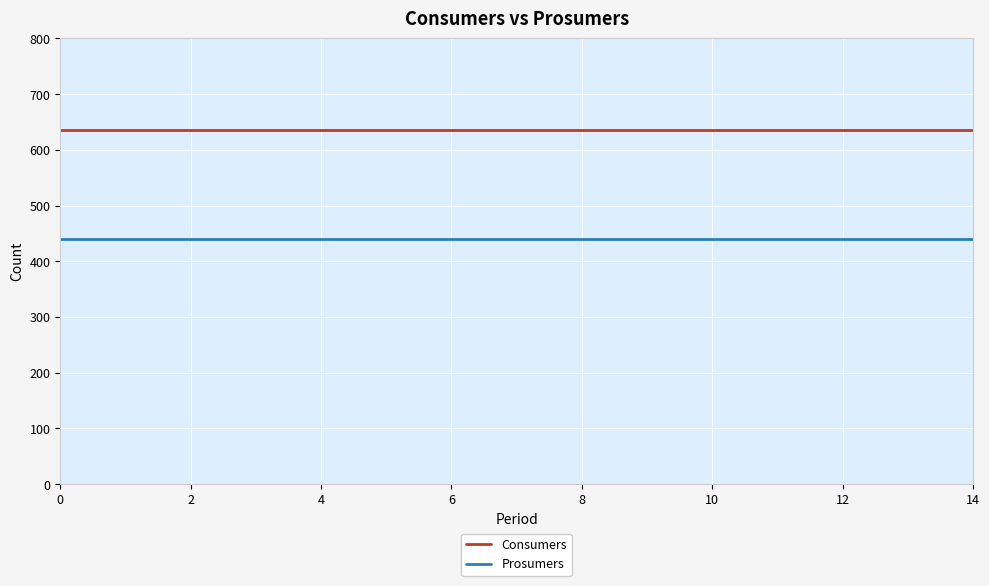

How many lines are shown in the chart?

2